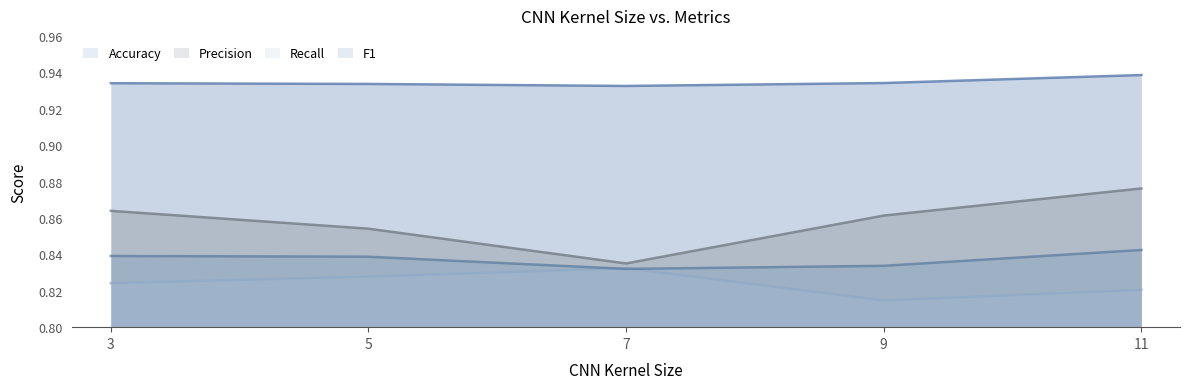

What is the value of the Accuracy point at the 5th from the left?

0.9